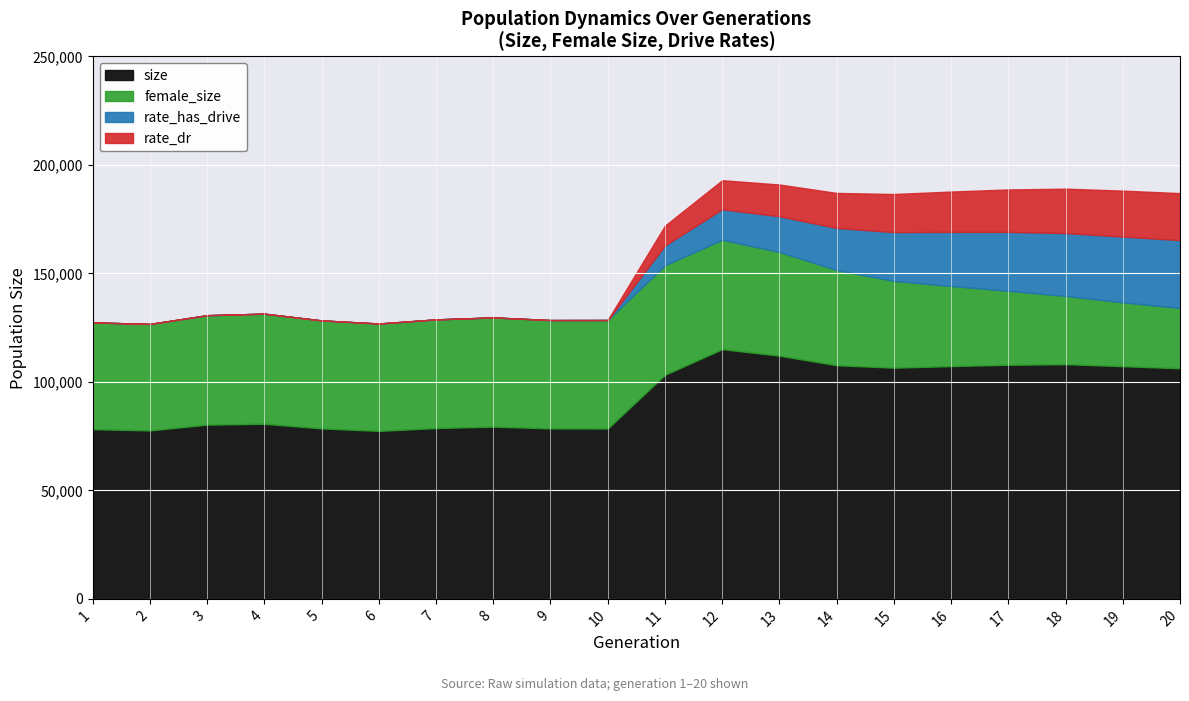

What is the total value across all series at 3?

130750.0